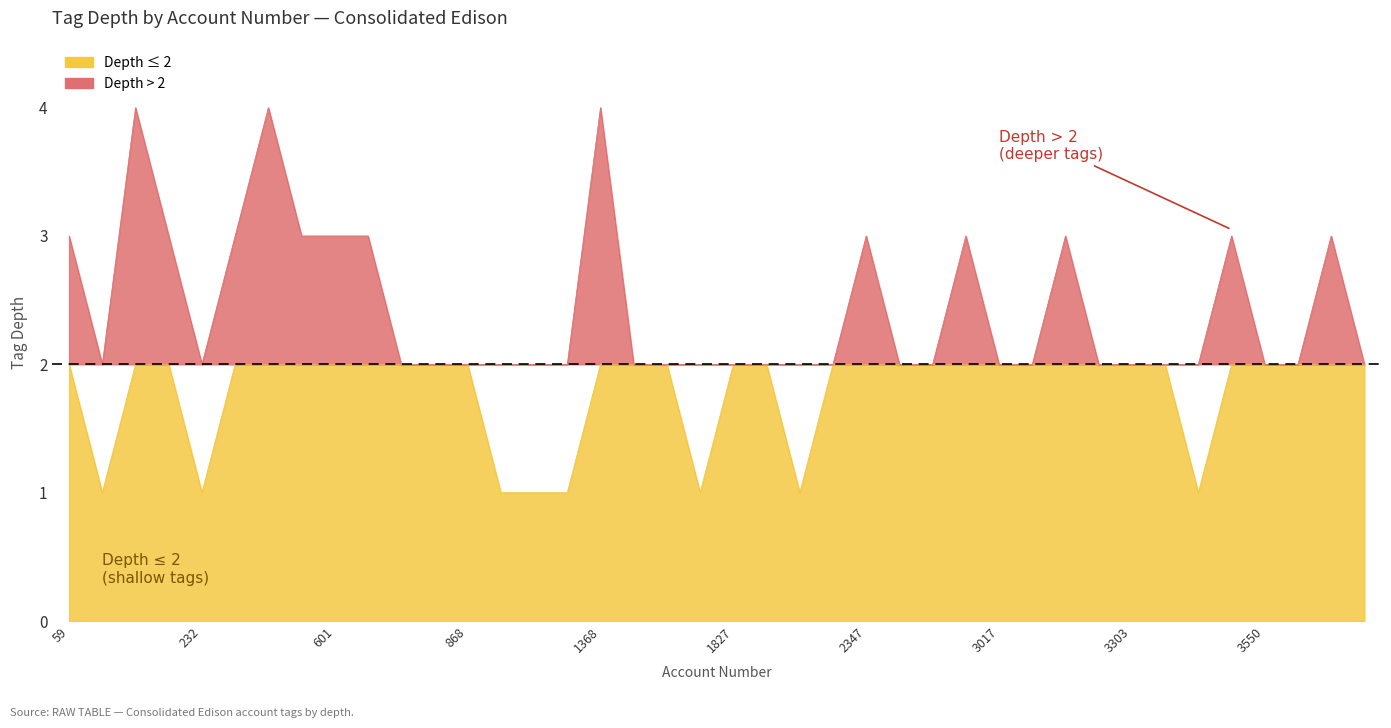

What is the ratio of the value at 3017 to the value at 232?

2.0